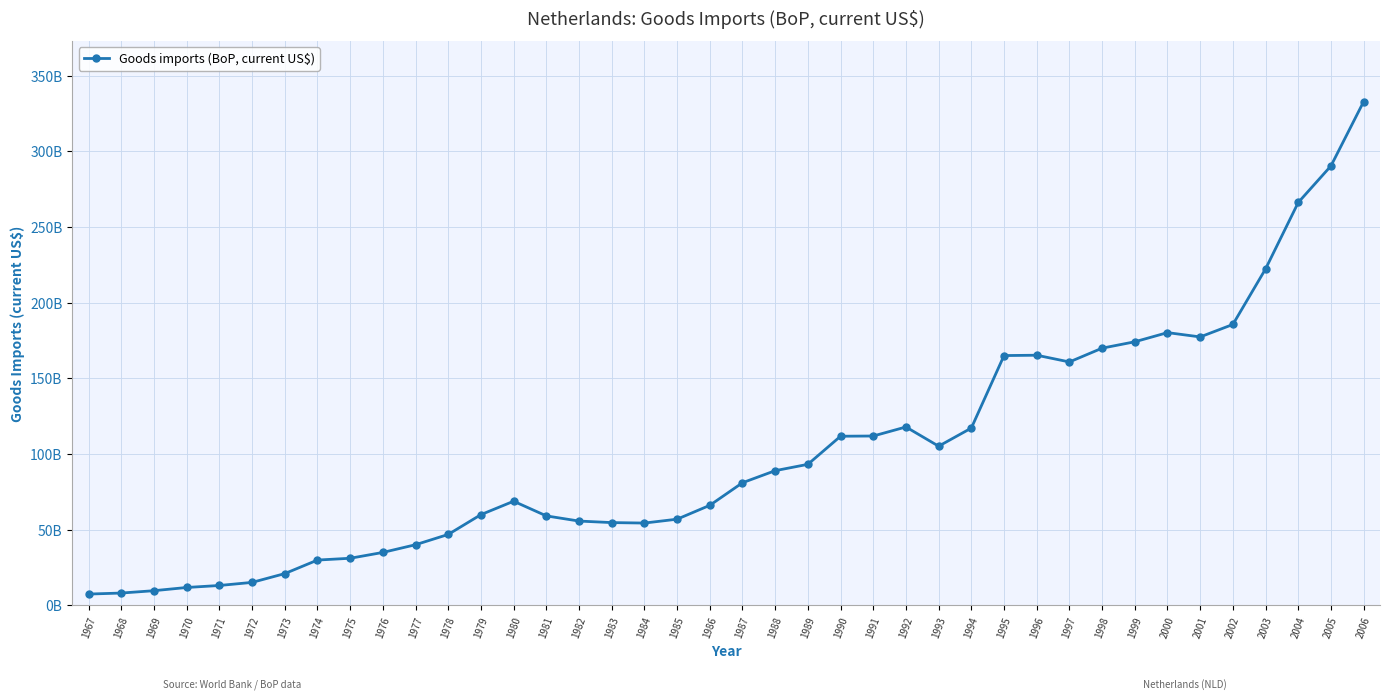

Which label corresponds to the smallest value in the chart?

1967